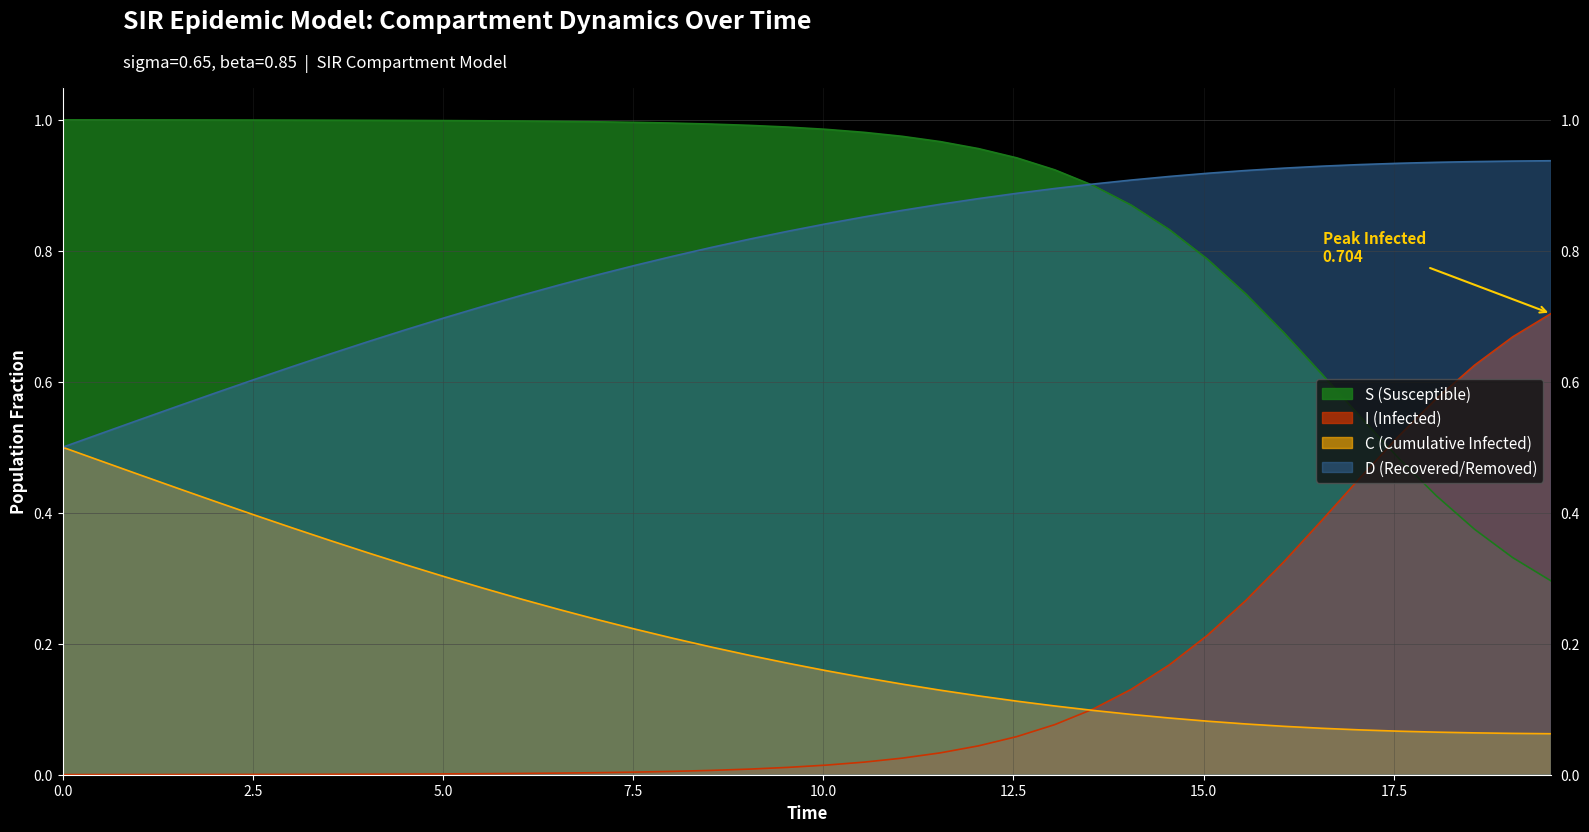

Which series has the largest total across all categories?

S (Susceptible)